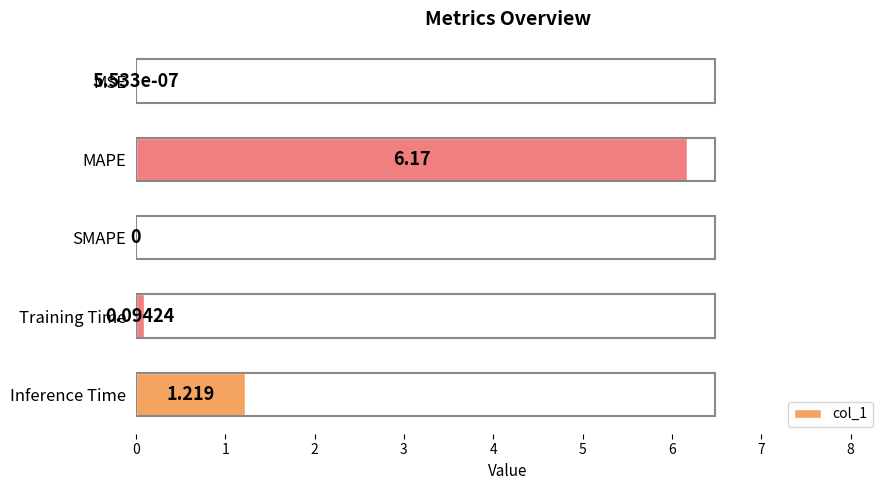

Which has a higher value, Training Time or Inference Time?

Inference Time